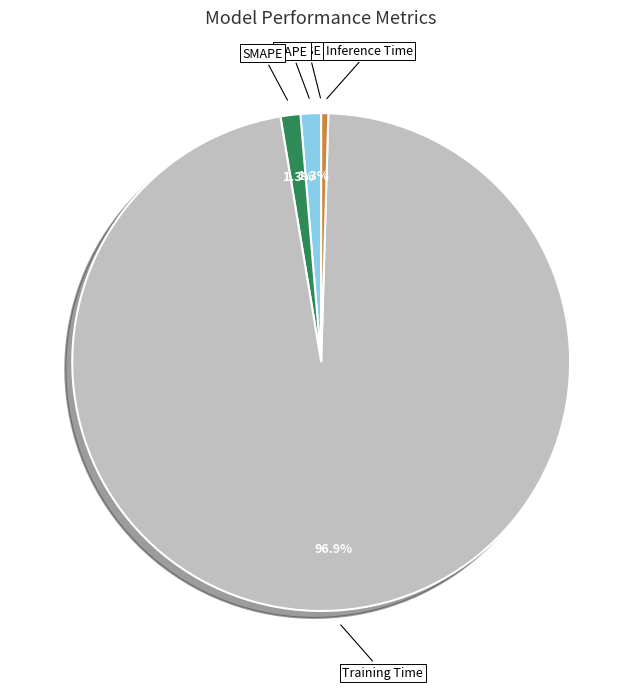

To the nearest percent, what is the combined percentage of Inference Time and SMAPE?

2%